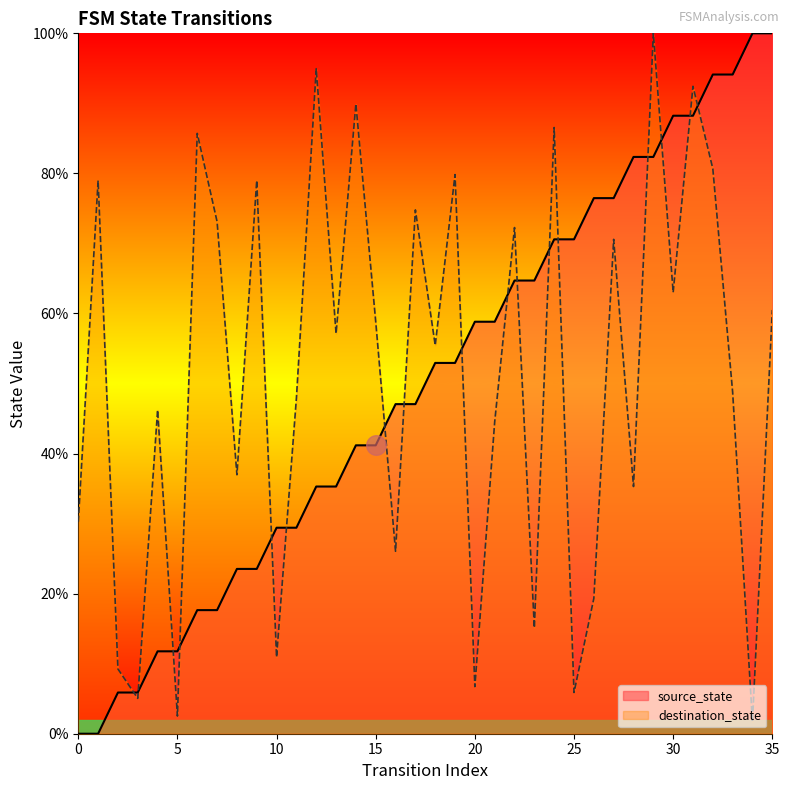

Is the value of destination_state at 26 greater than the value of source_state at 10?

No